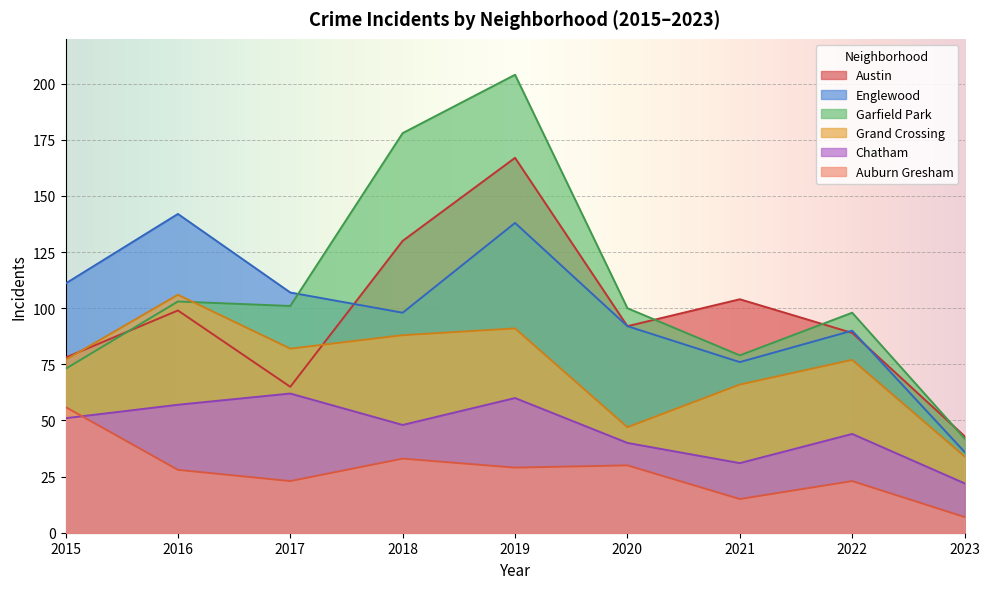

Which series has the widest spread of values?

Garfield Park